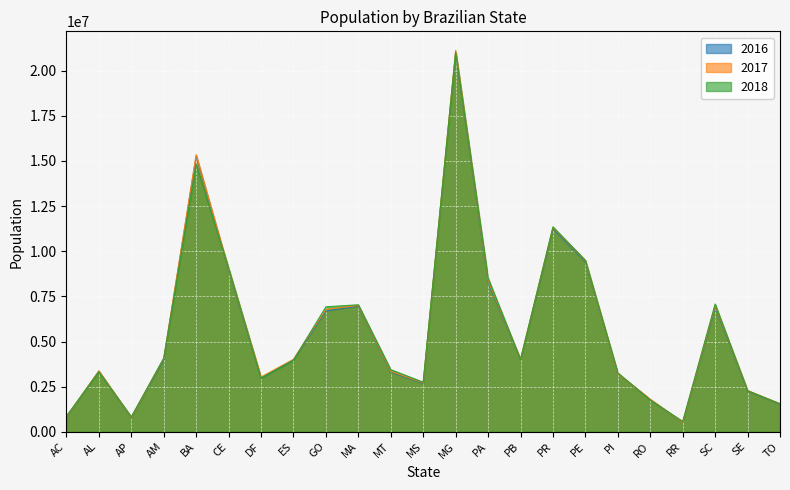

True or false: 2017 and 2016 intersect in this chart.

False